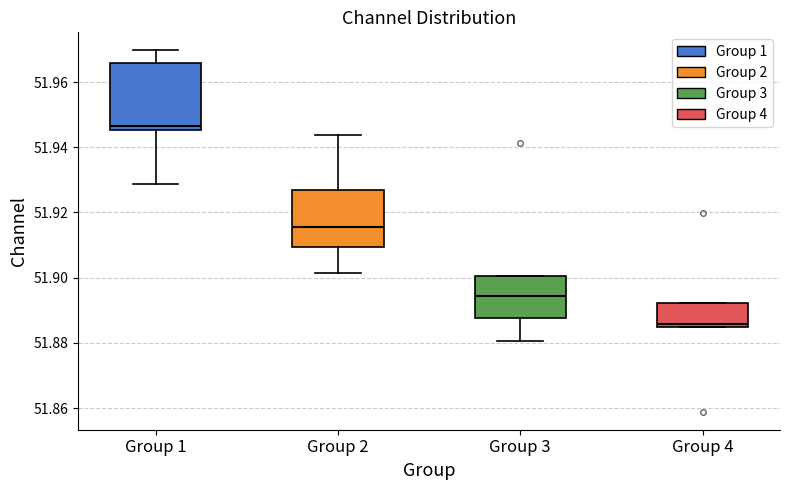

Which box is the tallest, from its lower edge to its upper edge?

Group 1